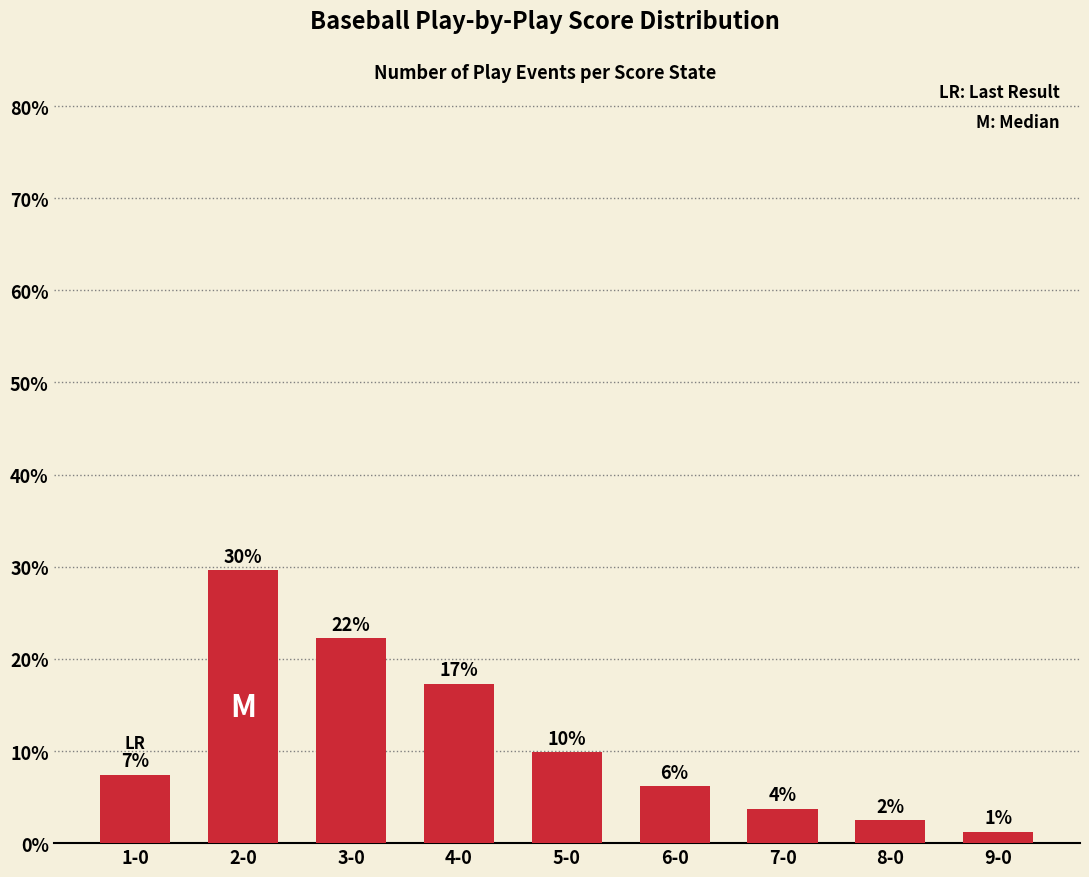

Does the chart contain any negative values?

No